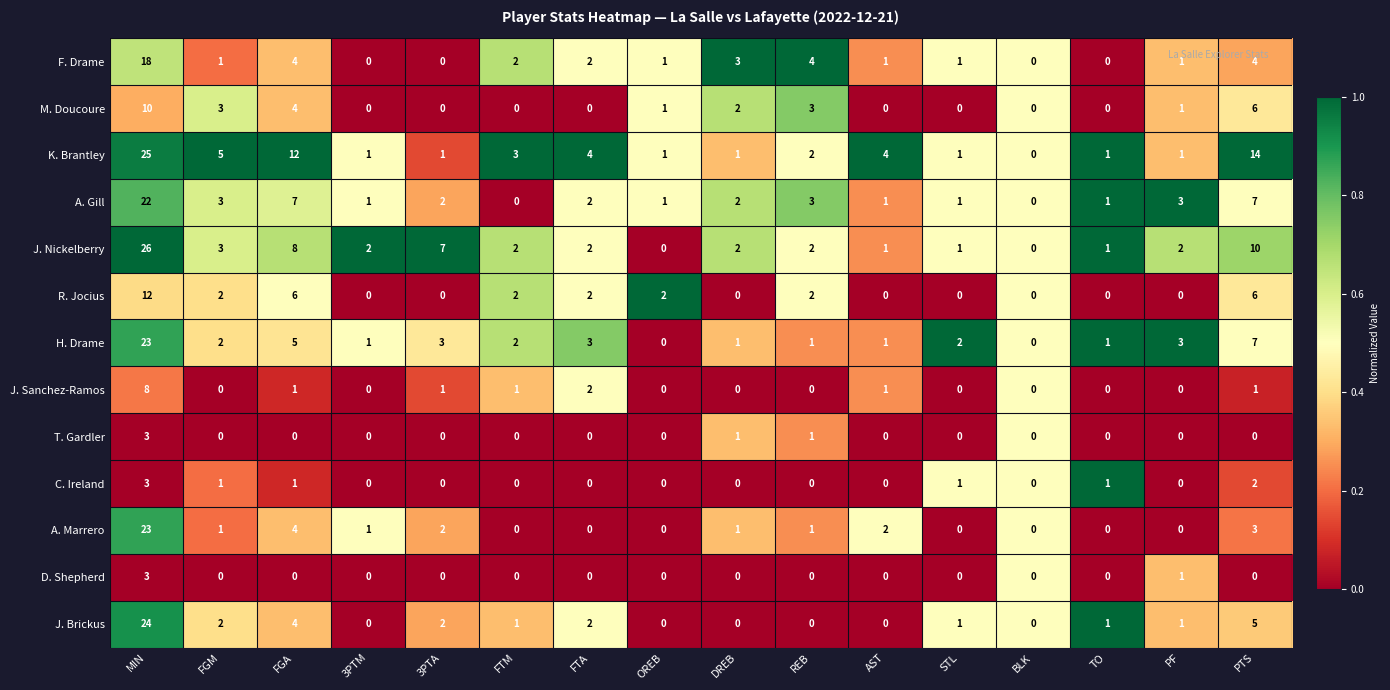

Which category has the highest value across all series?

MIN